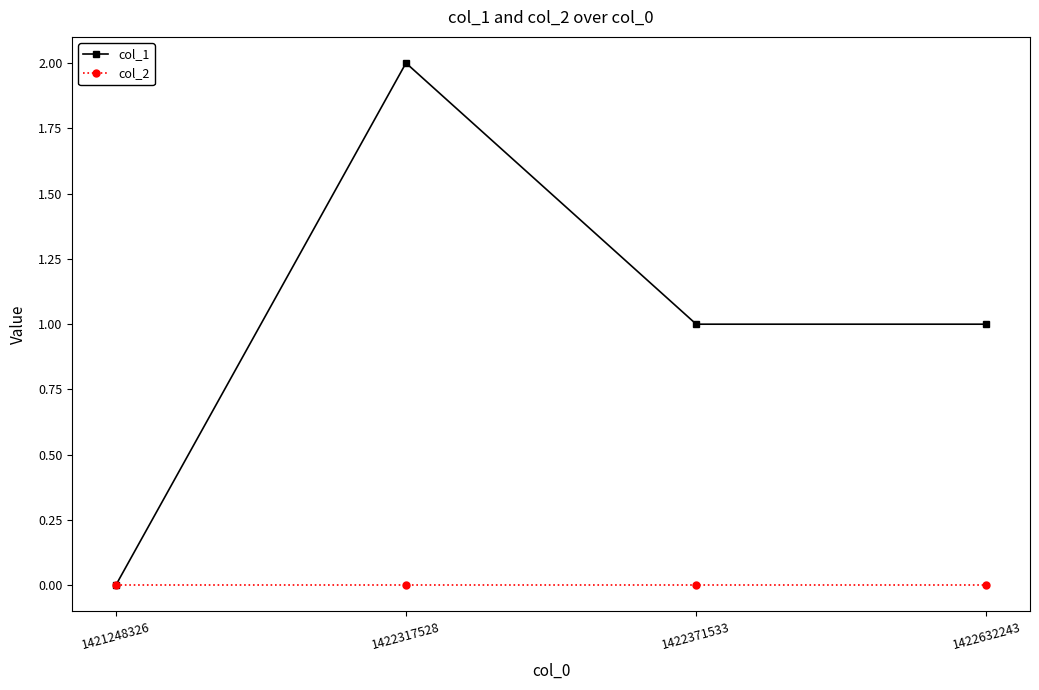

How many categories are shown in the chart?

4